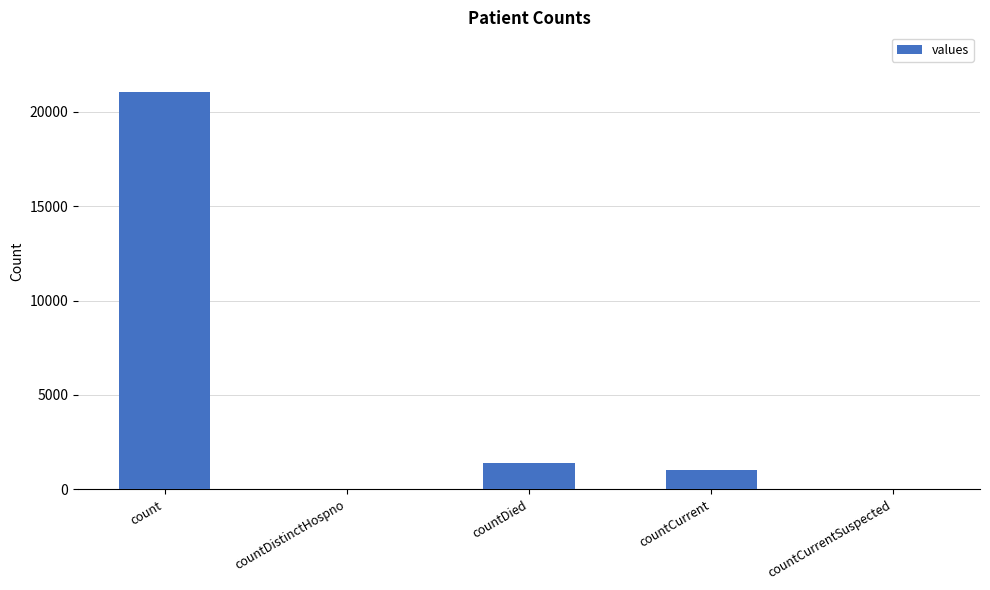

At which label is the value closest to 10525?

countDied